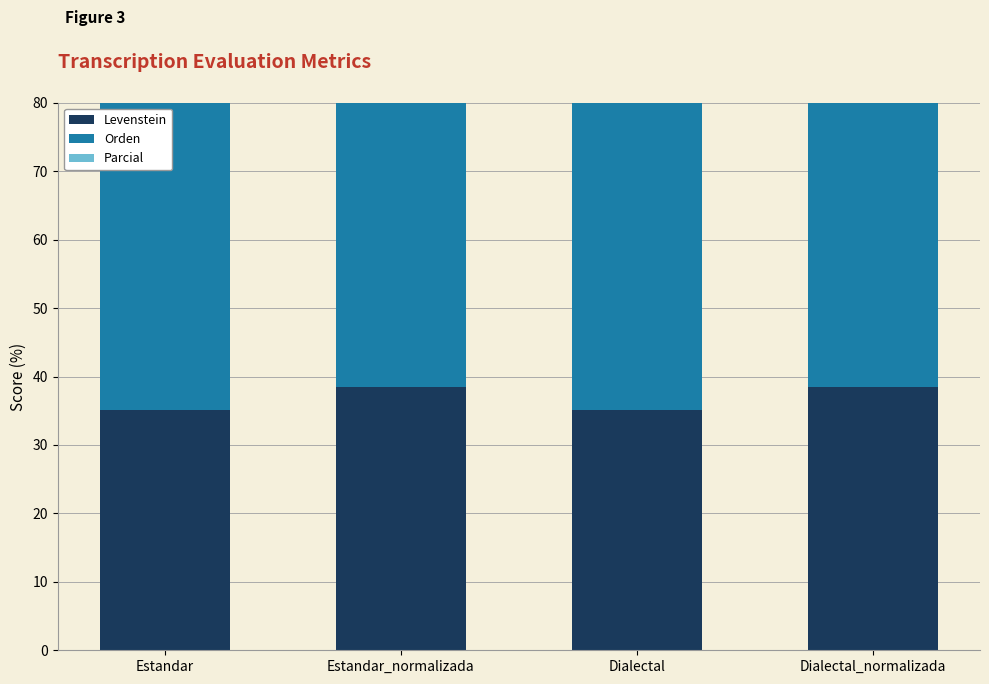

Count the number of categories in the chart.

4